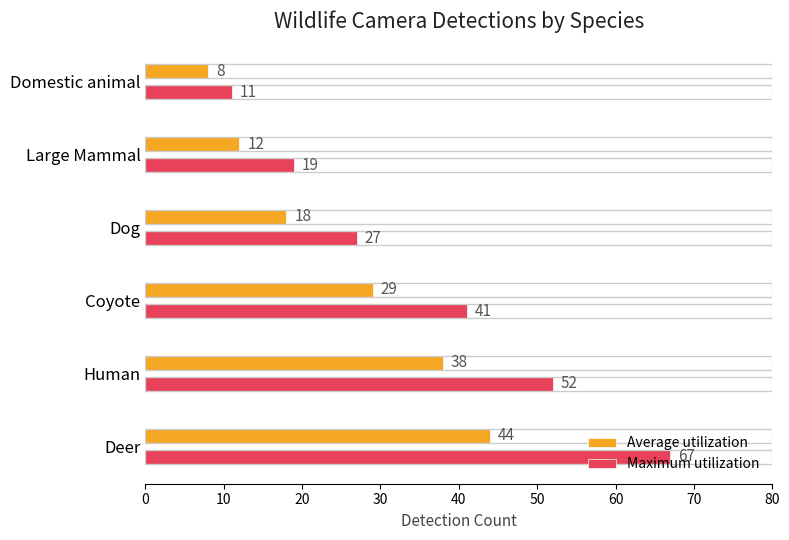

How many series are shown in this chart?

2